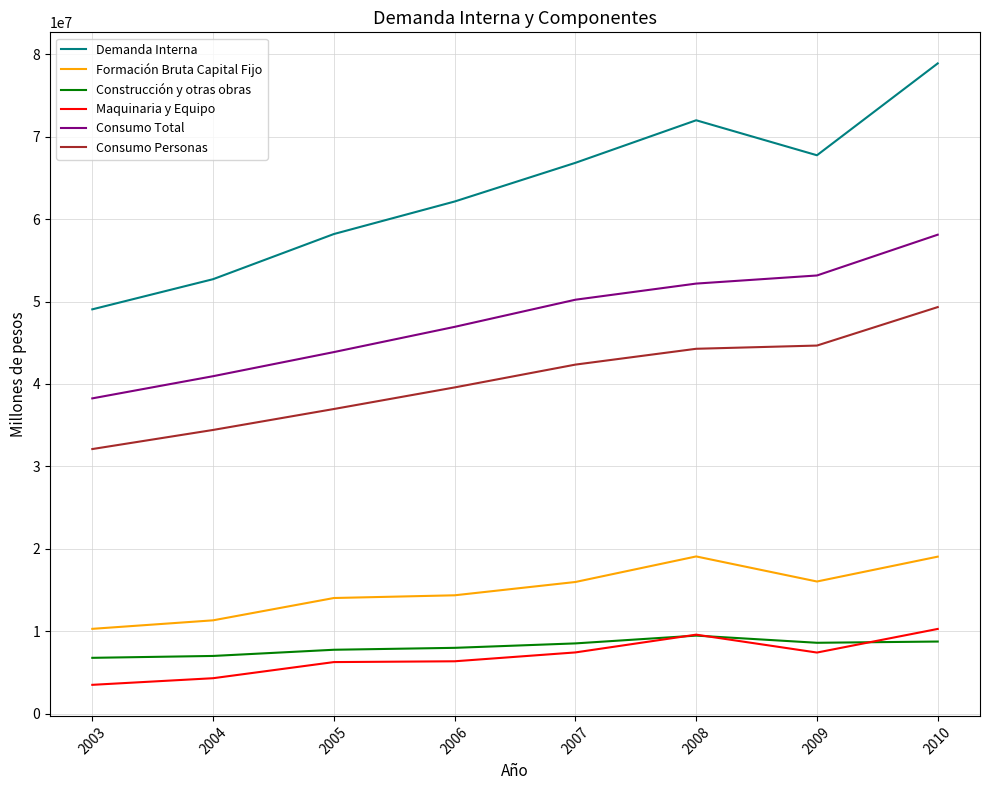

Which label corresponds to the largest value in the chart?

2010